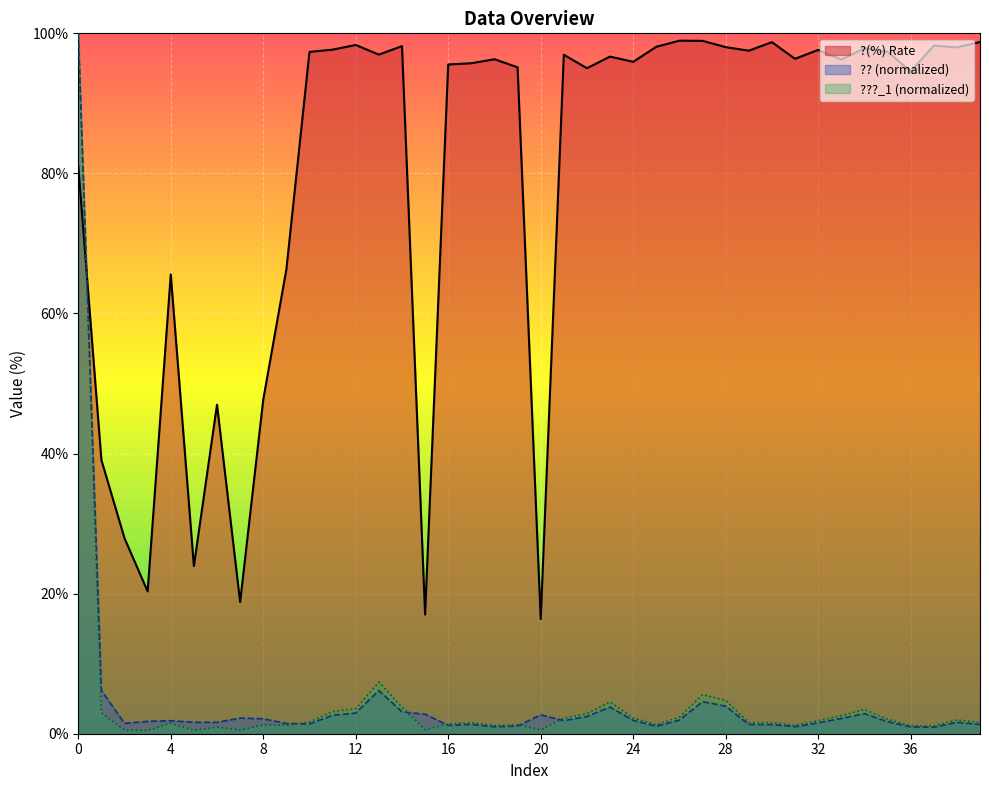

The ?? series shows 1.6 at 5. True or false?

True